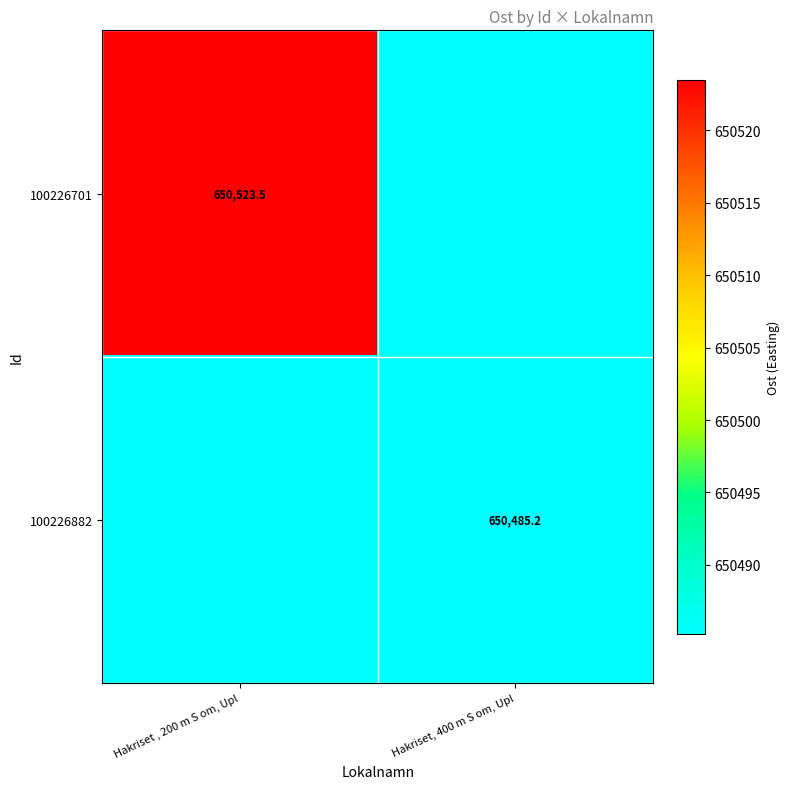

How many categories are shown in the chart?

2